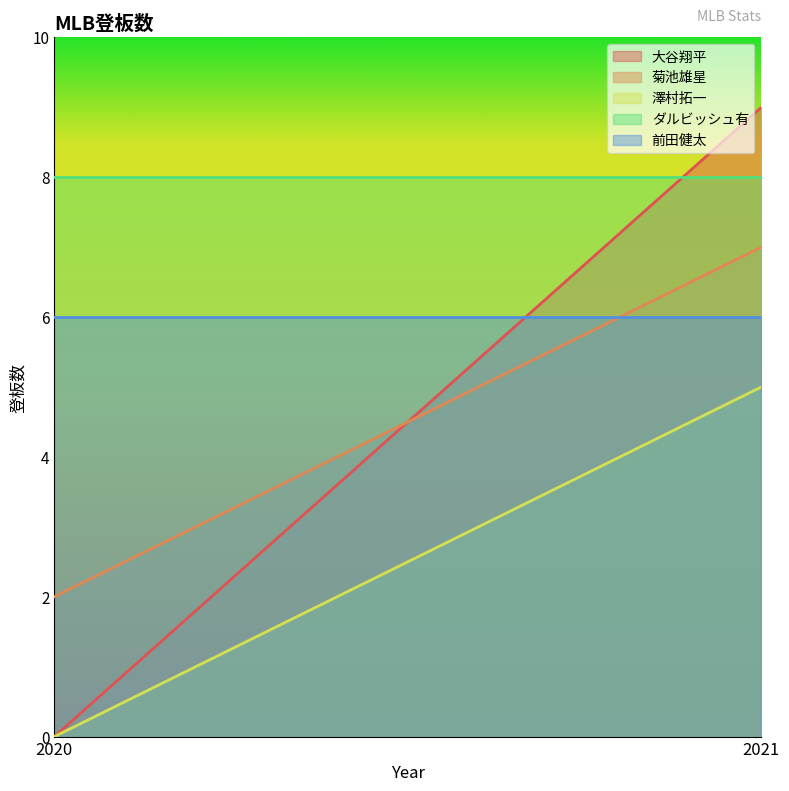

Reading right to left, what are all the values shown in this chart?

大谷翔平: 2021=9	2020=0
菊池雄星: 2021=7	2020=2
澤村拓一: 2021=5	2020=0
ダルビッシュ有: 2021=8	2020=8
前田健太: 2021=6	2020=6